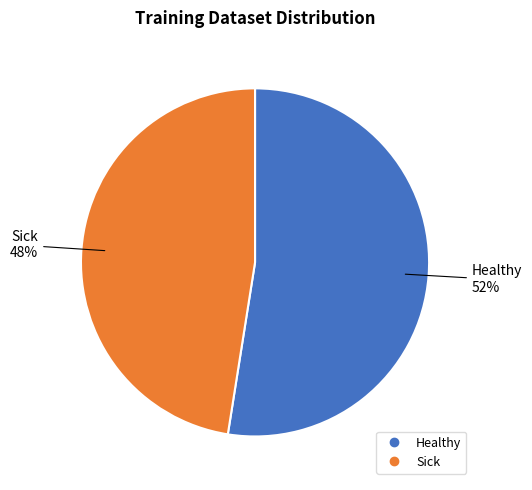

What is the largest slice in the pie chart?

Healthy